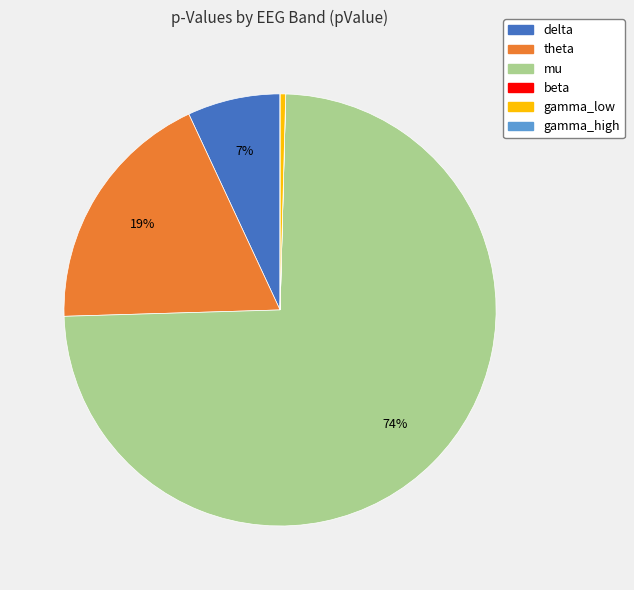

To the nearest percent, what percentage of the pie is theta?

19%